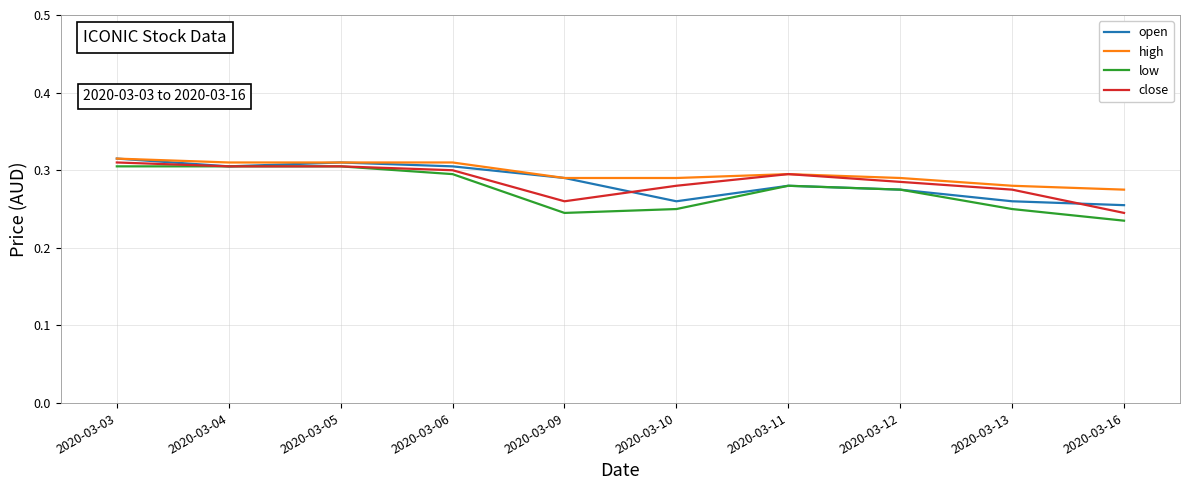

Is it true that low equals 0.5 at 2020-03-03?

False